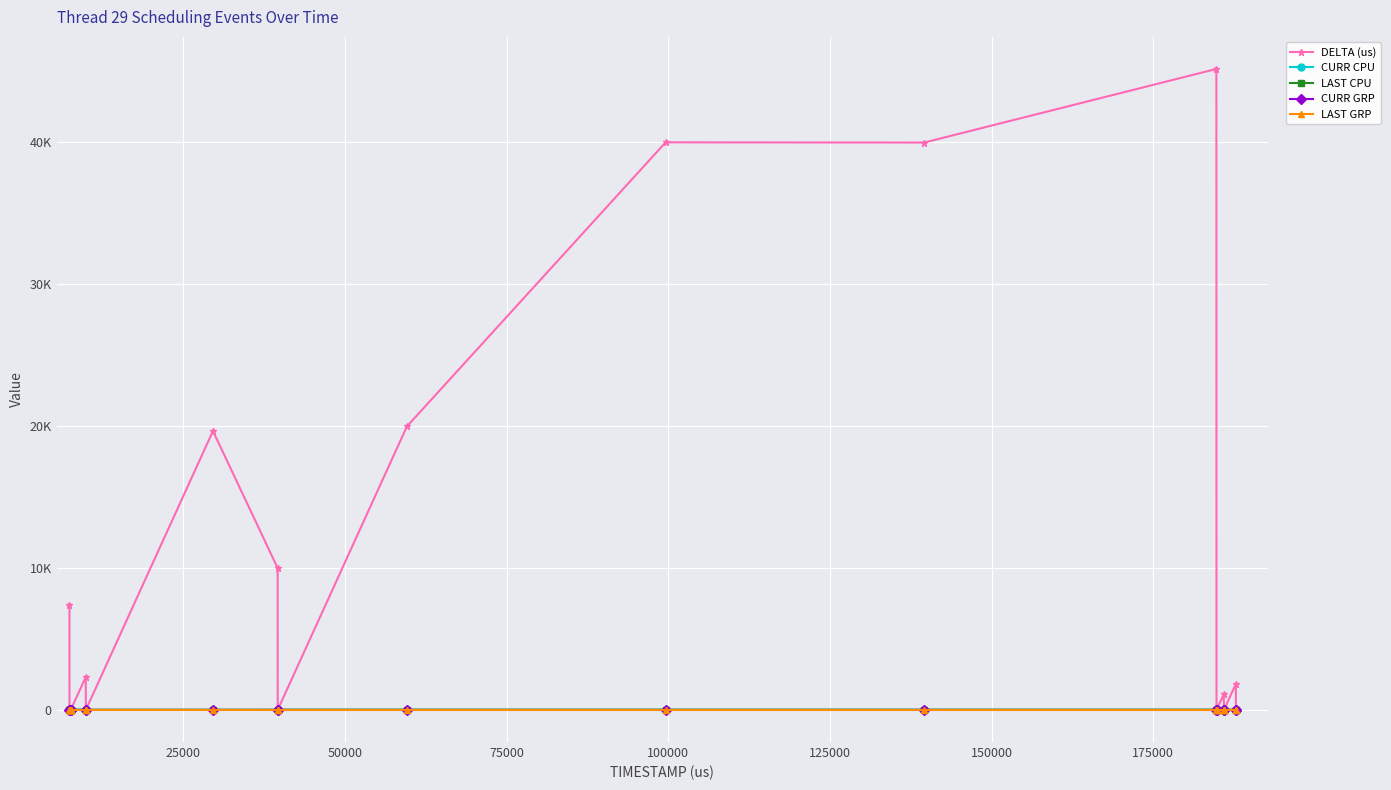

Which series has the widest spread of values?

DELTA (us)